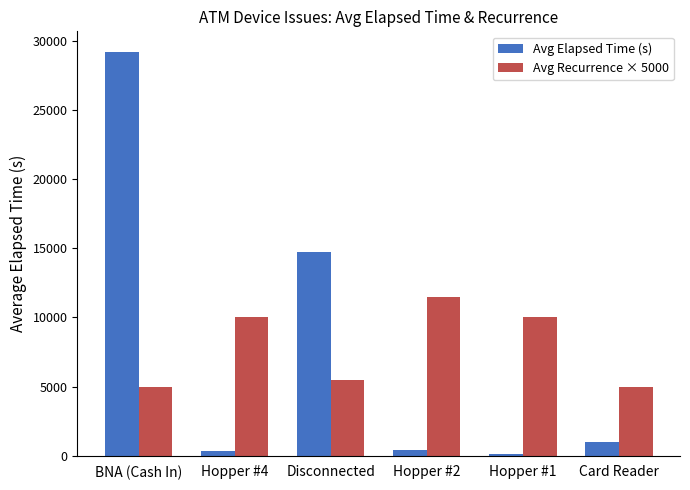

Which category has the highest value in the Avg Elapsed Time (s) series?

BNA (Cash In)